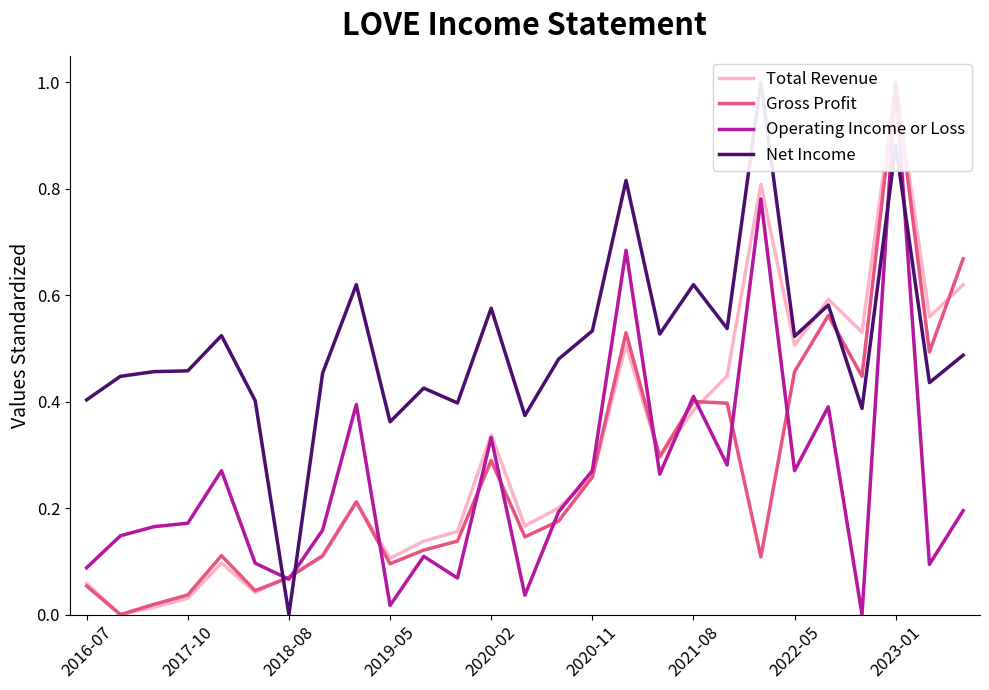

What is the value of the Operating Income or Loss point at the 23rd from the left?

0.4